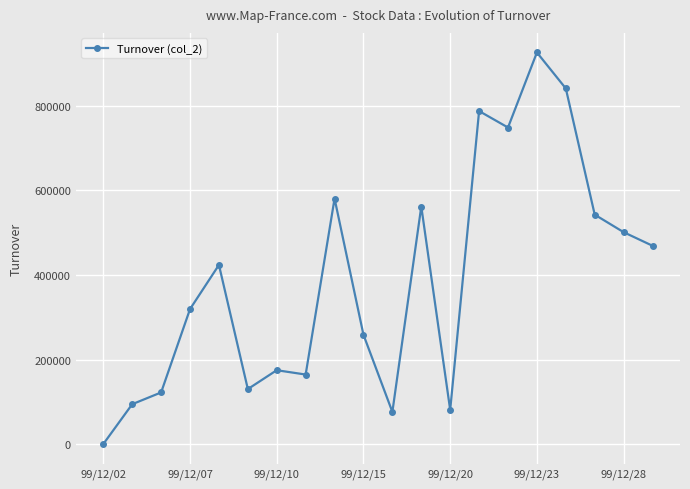

What is the maximum value shown in the chart?

926210